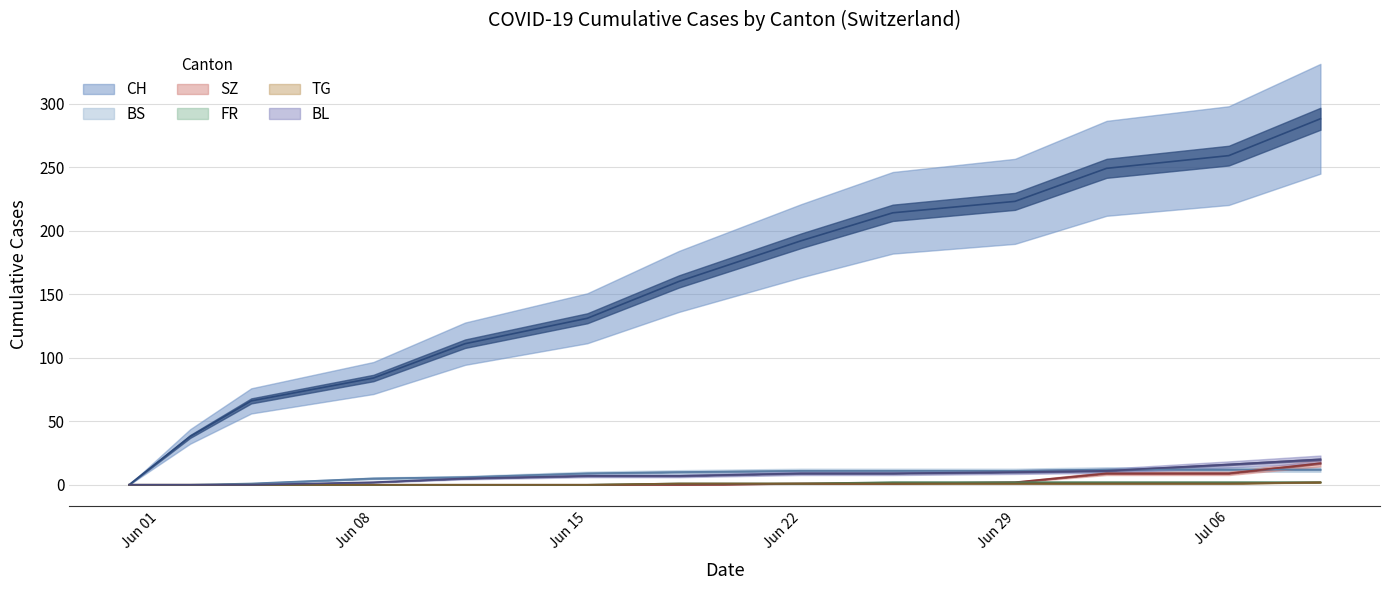

Is this an area chart (filled region under the line)?

No